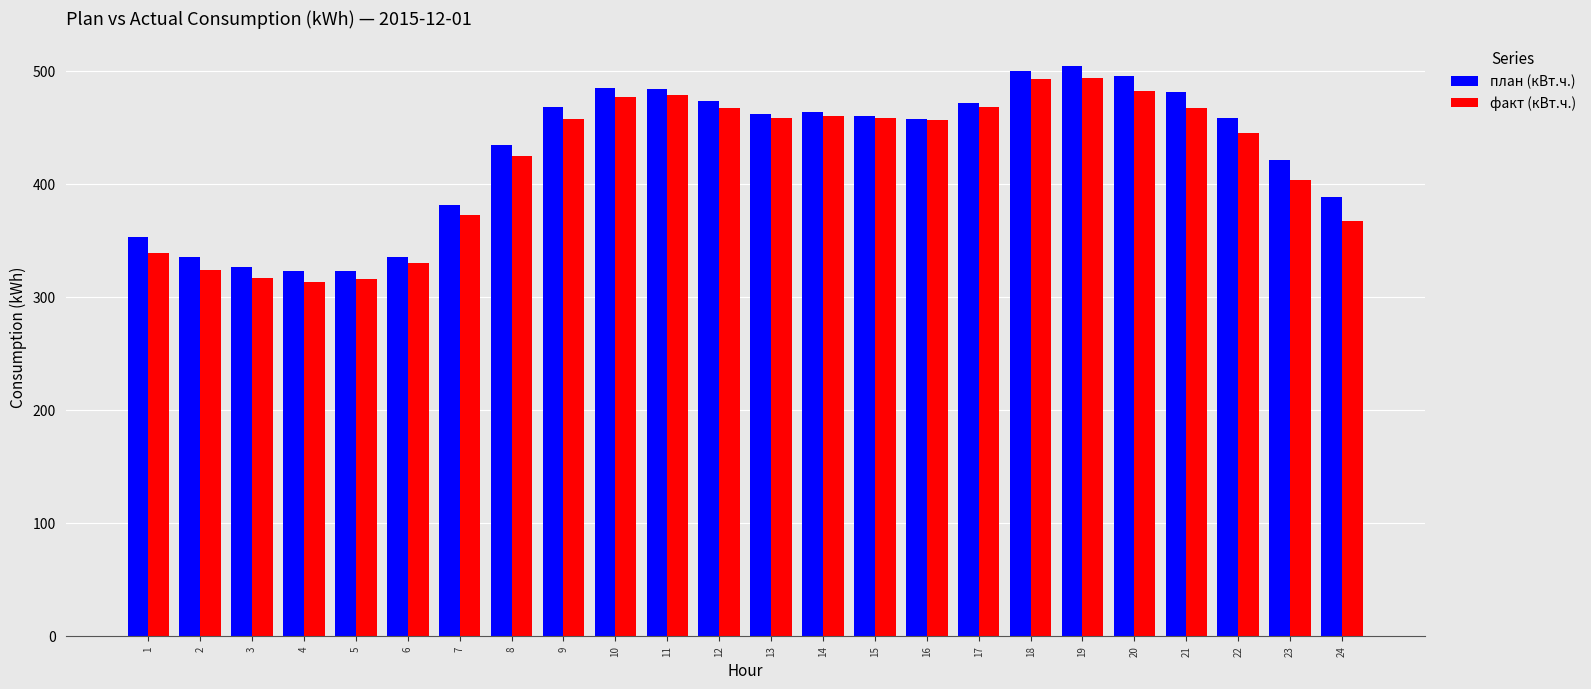

The план (кВт.ч.) series shows 468.0 at 9. True or false?

True